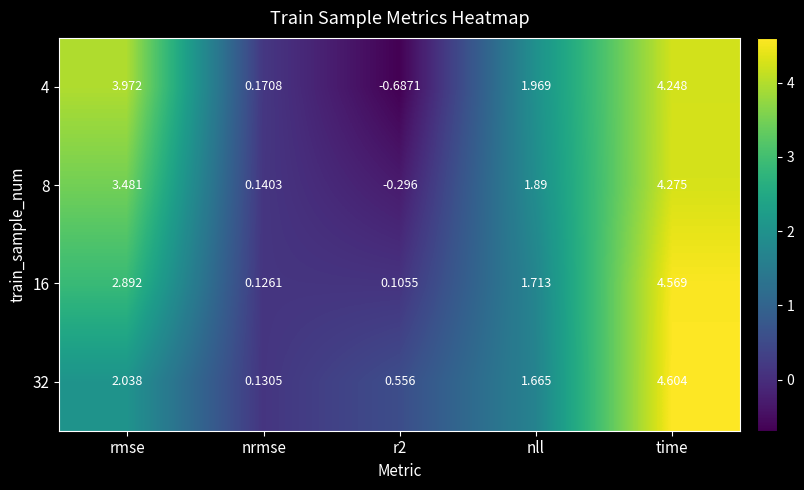

What is the total value across all series at nll?

7.2